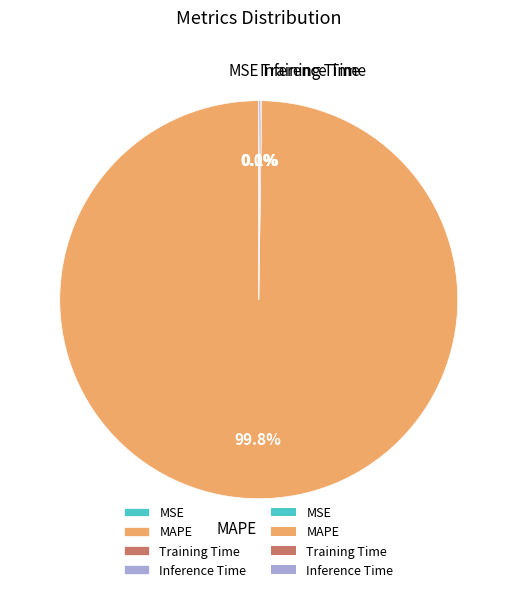

Is there any slice that represents more than half of the pie?

Yes